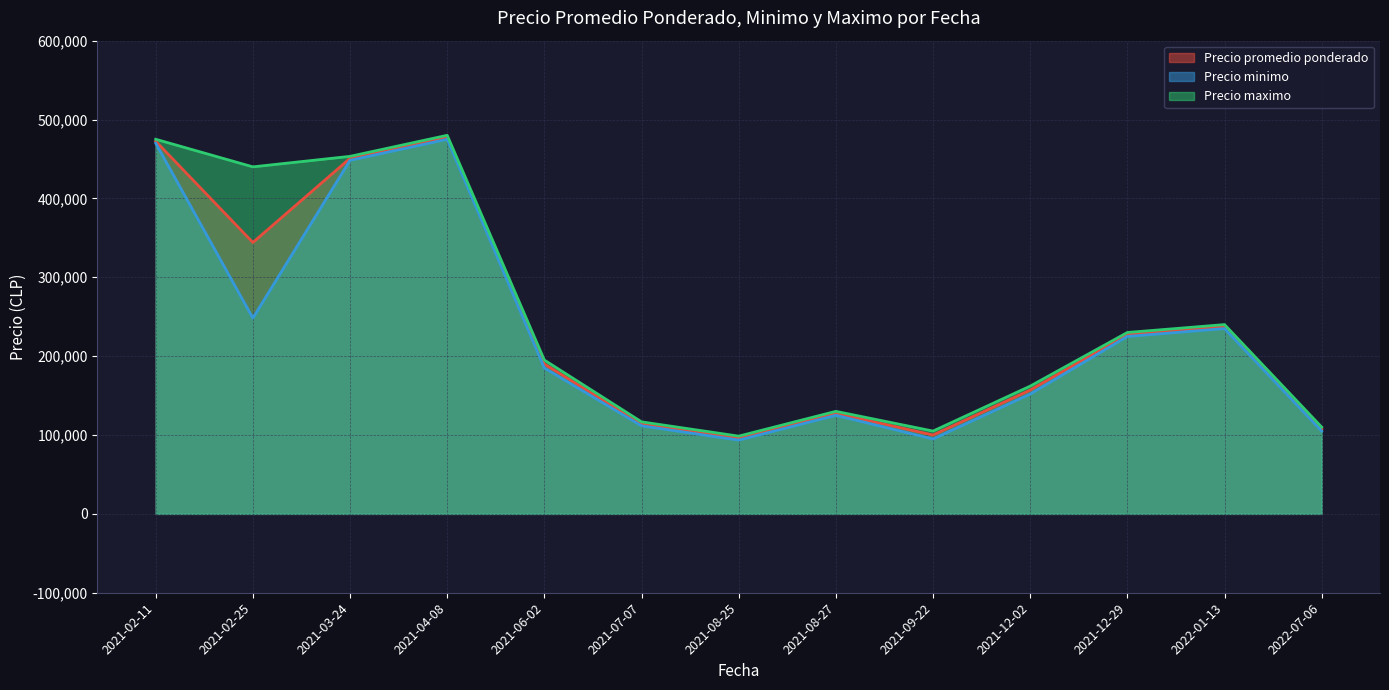

List the series in order of their peak value, highest first.

Precio maximo, Precio promedio ponderado, Precio minimo